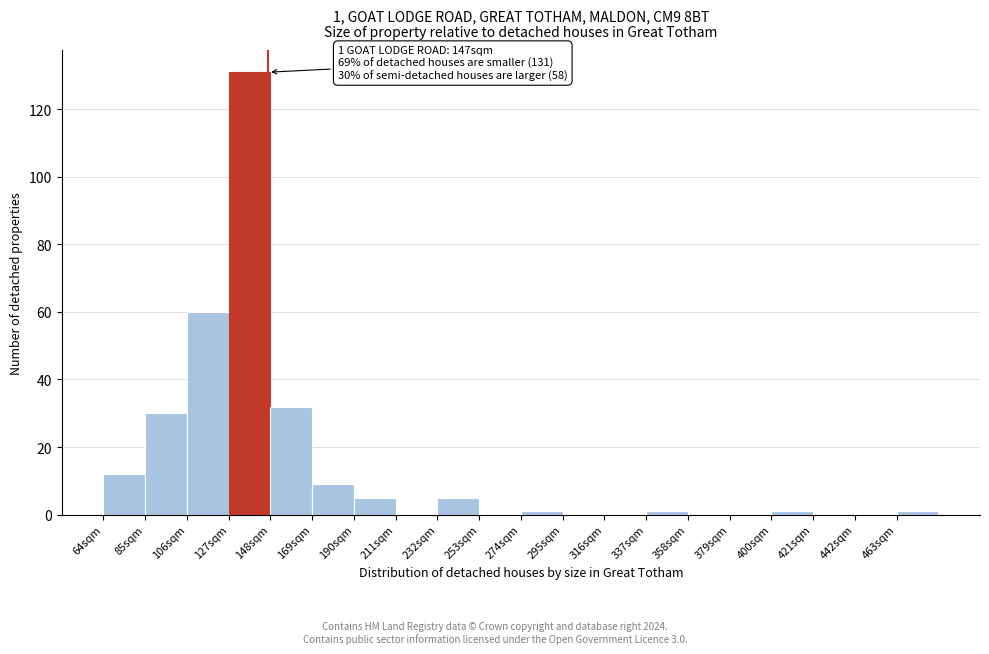

Which range on the x-axis has the tallest bar?

127 to 148